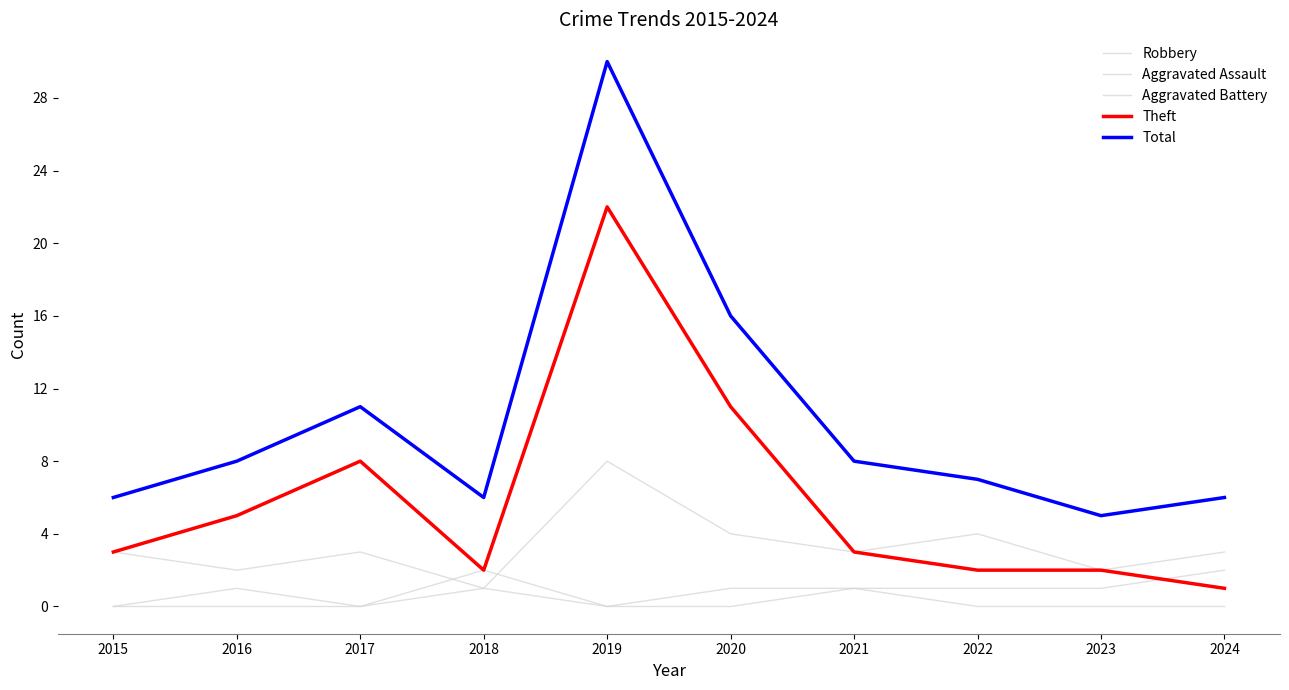

Between 2017 and 2018, which series saw the biggest shift?

Theft